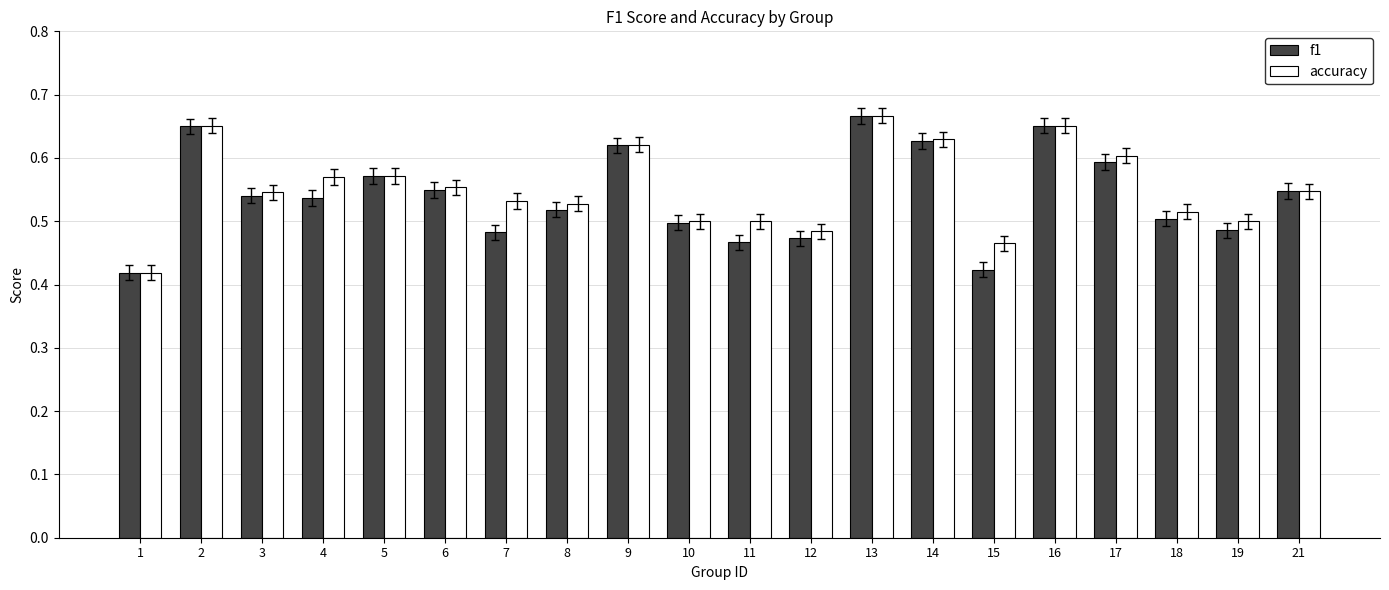

Which series changed the most between 12 and 15?

f1